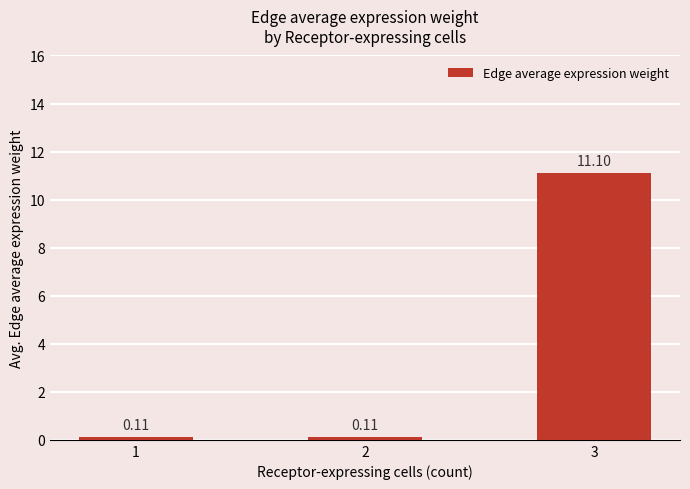

What is the average value?

3.8